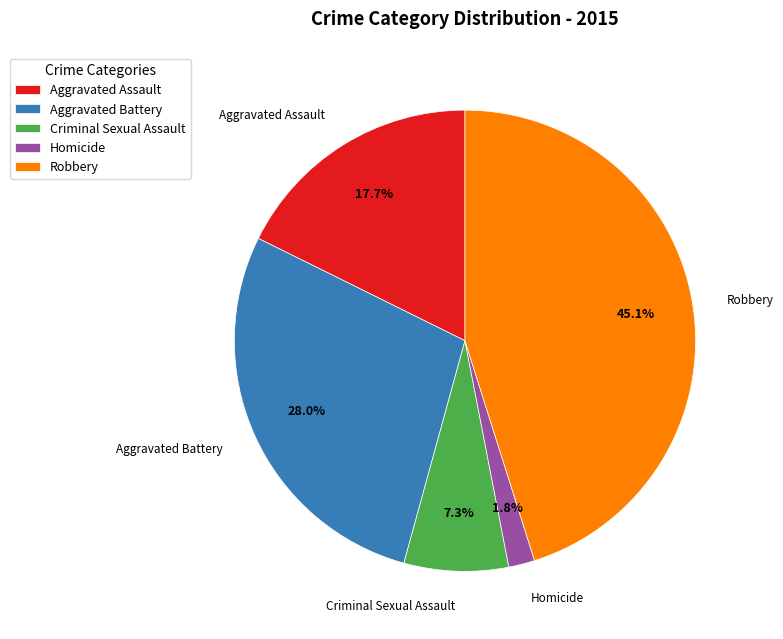

Which category has the biggest portion of the pie?

Robbery